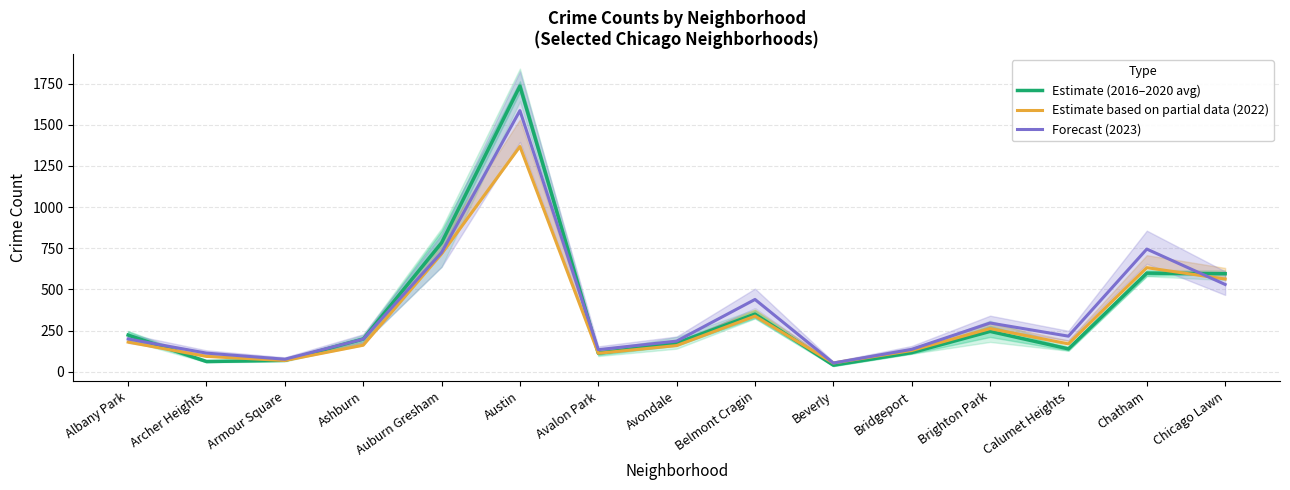

Which series has the widest spread of values?

Estimate (2016–2020 avg)